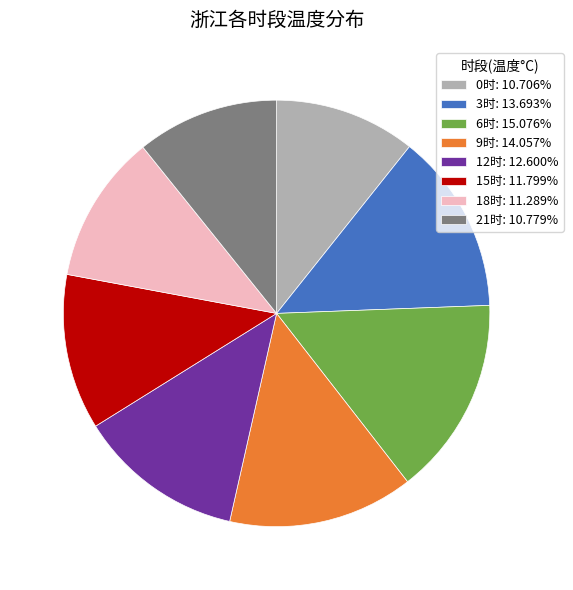

Combined, do 15时: 11.799% and 0时: 10.706% account for over 50%?

No